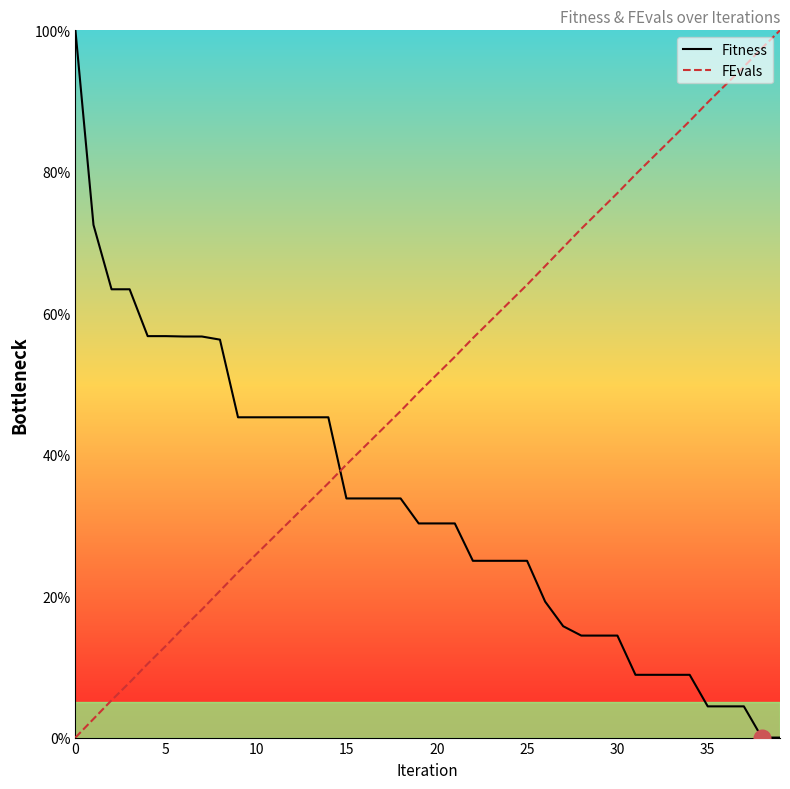

List the series in order of their overall mean, highest first.

FEvals, Fitness